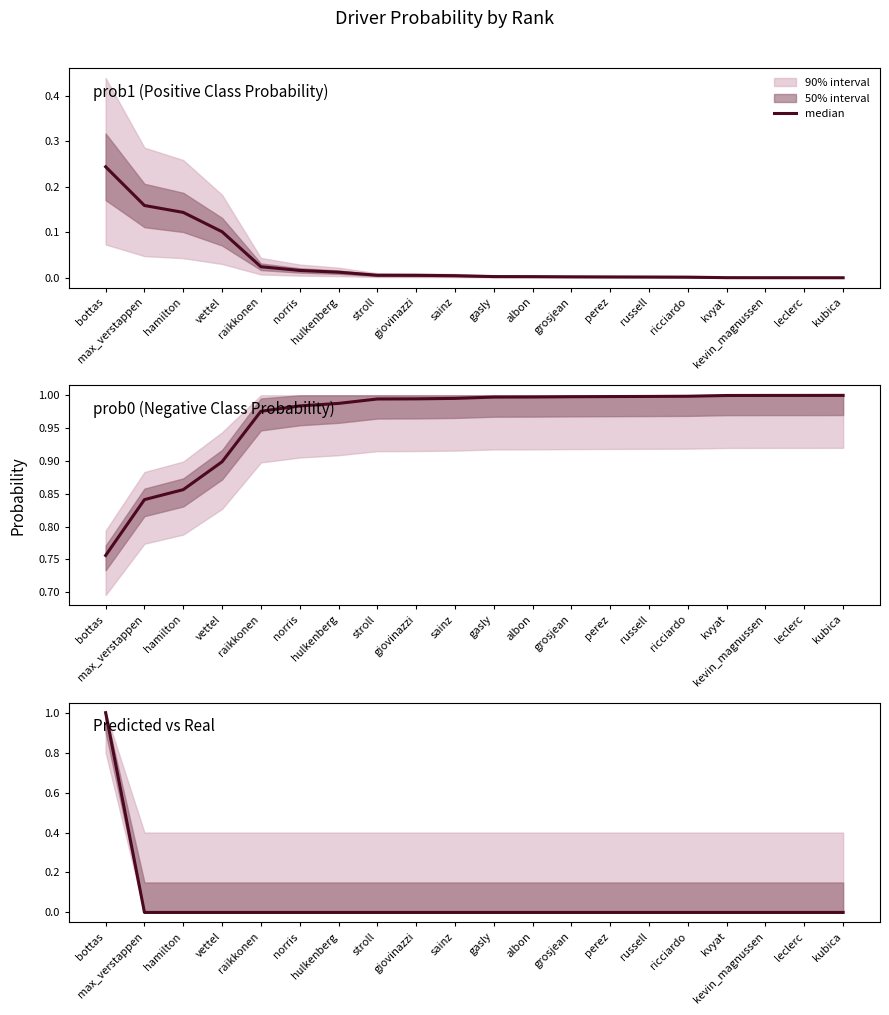

Count the number of categories in the chart.

20